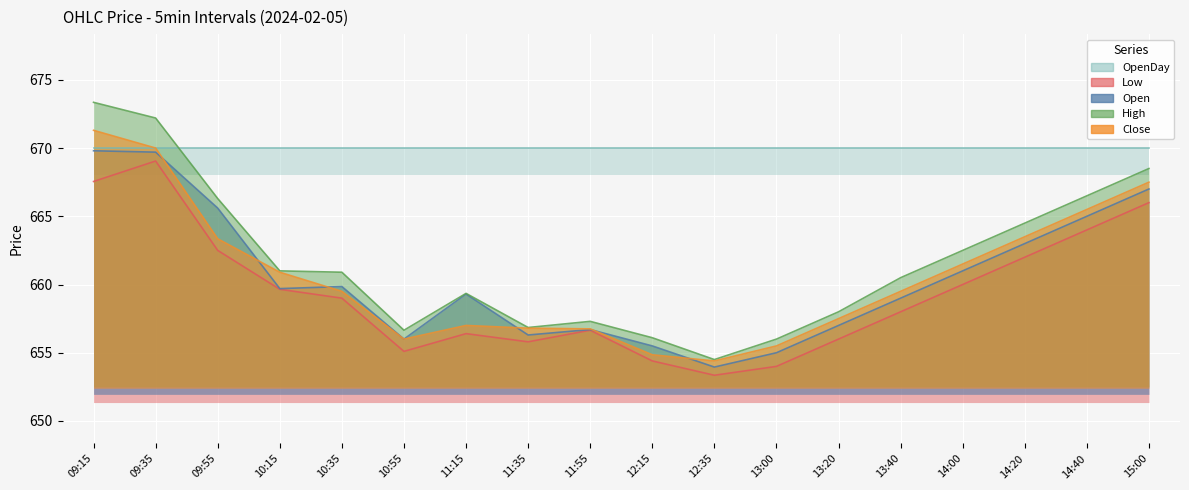

True or false: Open has more than 0 points higher than both neighbors.

True